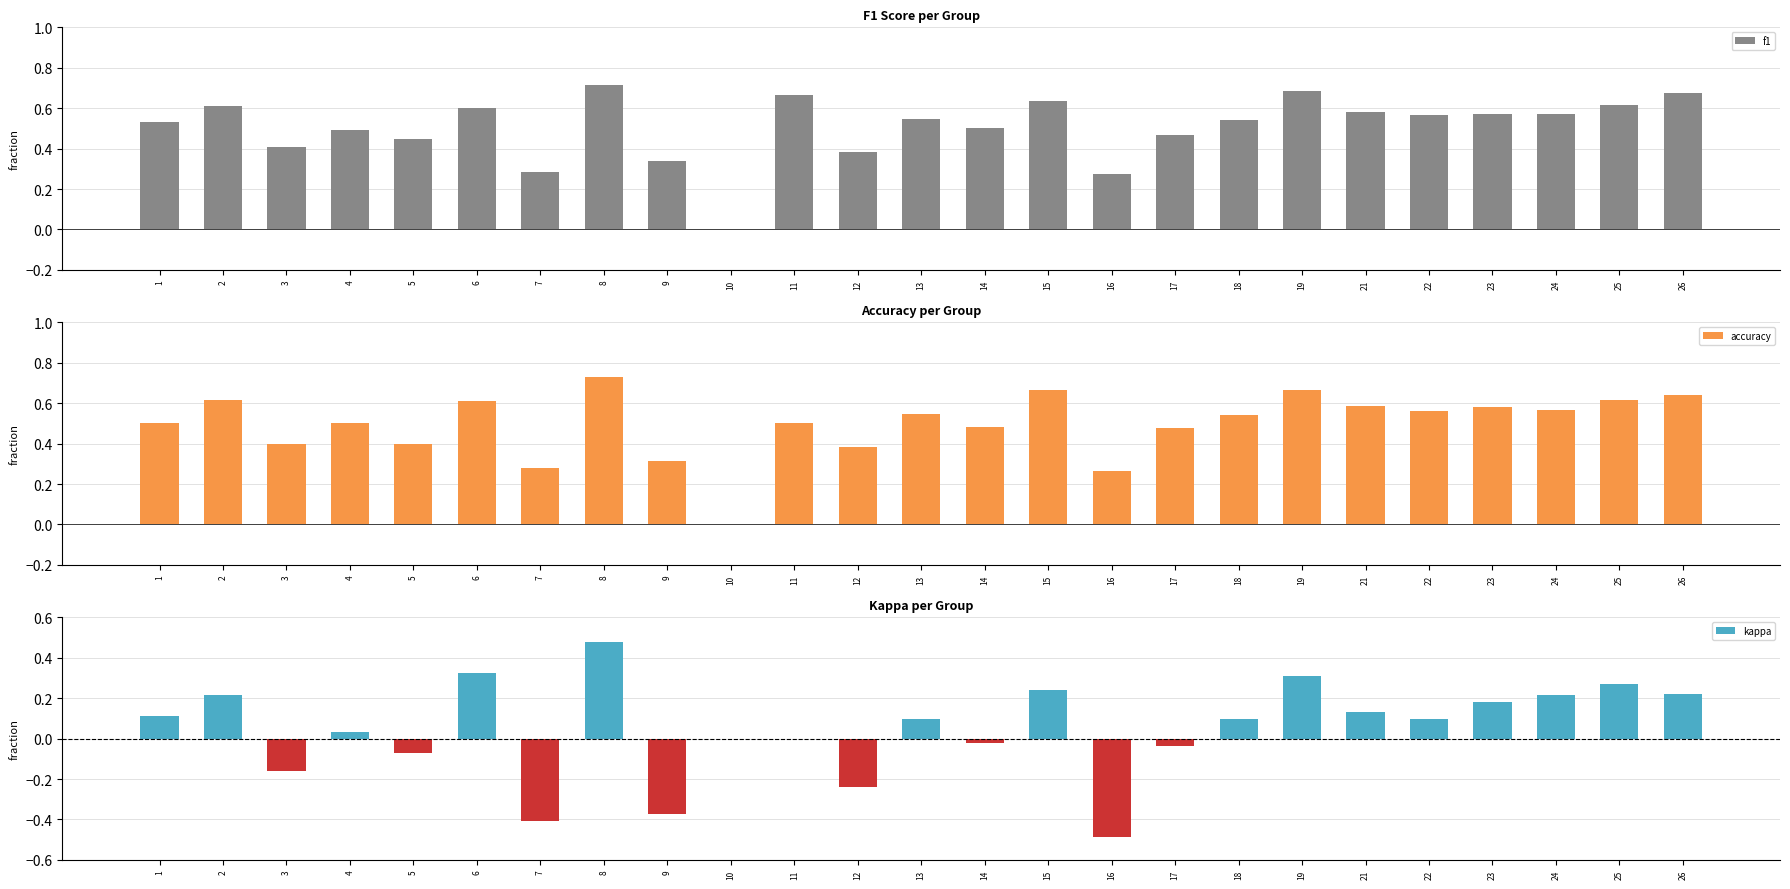

What is the sum of the accuracy values at 14 and 10?

0.5